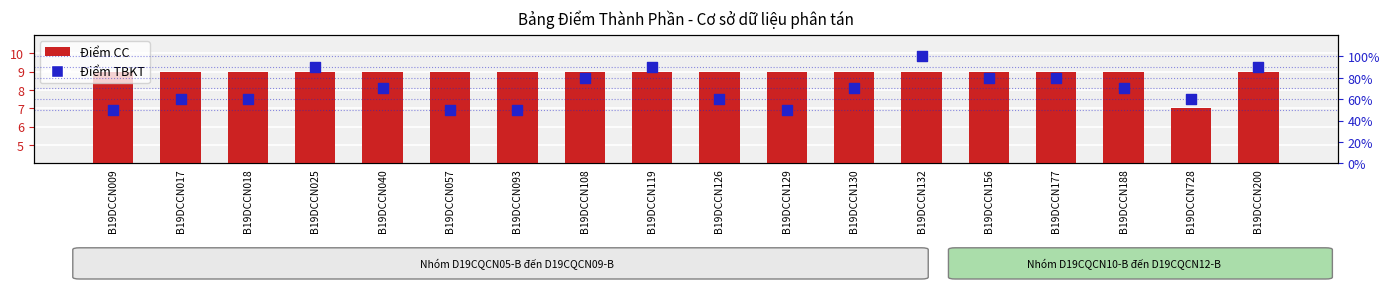

At which category is the sum across all series the highest?

B19DCCN132